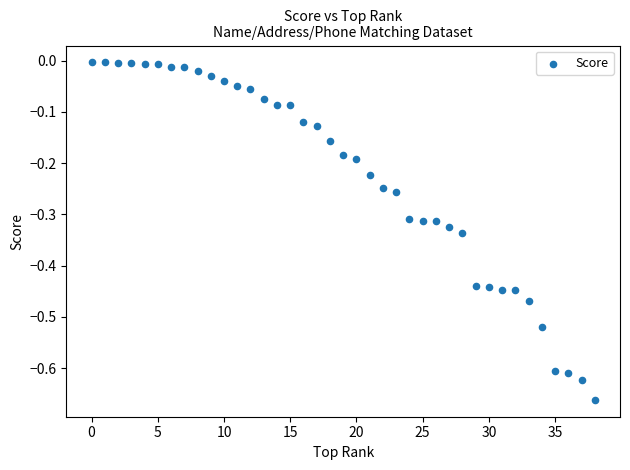

What is the range of Y values (max minus min)?

0.7